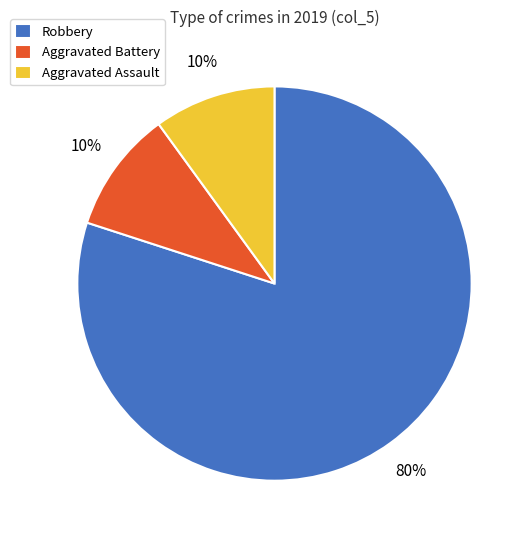

What is the ratio of the value at Aggravated Battery to the value at Robbery?

0.1